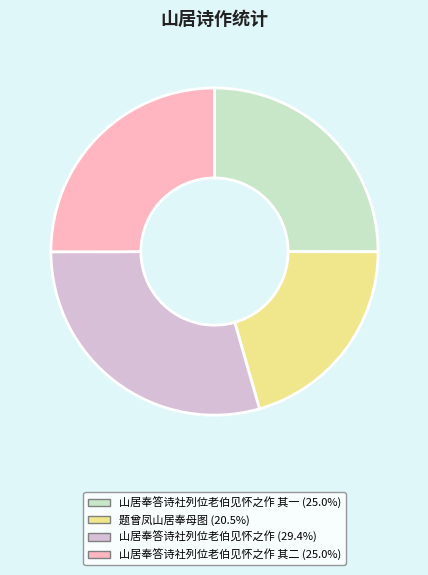

Is there a majority slice in this chart?

No